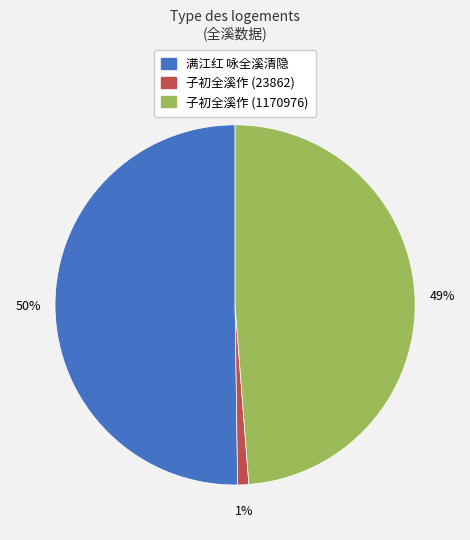

Which has a higher value, 子初全溪作 (1170976) or 满江红 咏全溪清隐?

满江红 咏全溪清隐